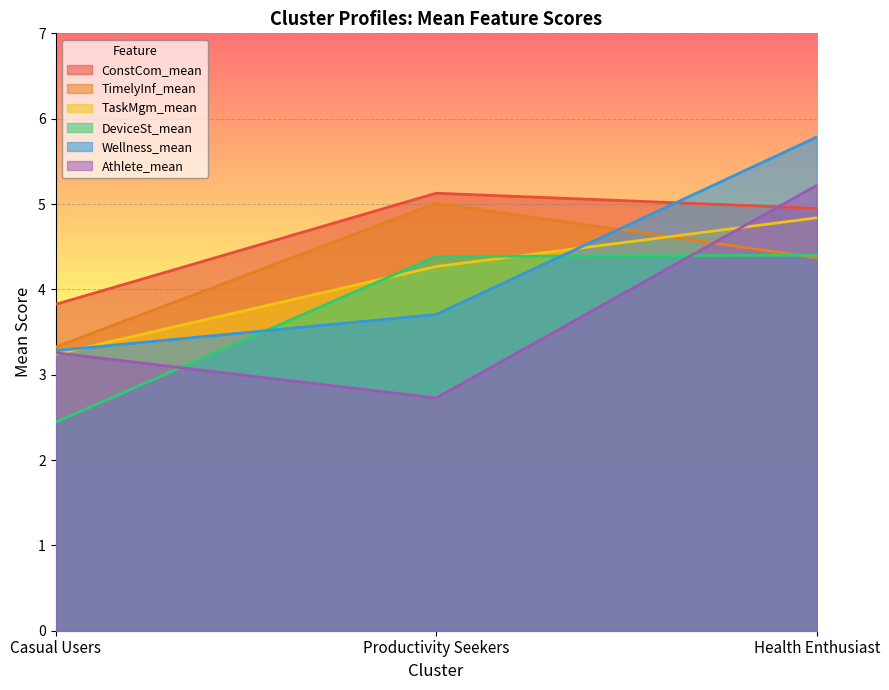

Reading left to right, extract all data points from this chart.

ConstCom_mean: 3.8	5.1	4.9
TimelyInf_mean: 3.3	5.0	4.4
TaskMgm_mean: 3.2	4.3	4.8
DeviceSt_mean: 2.4	4.4	4.4
Wellness_mean: 3.3	3.7	5.8
Athlete_mean: 3.3	2.7	5.2